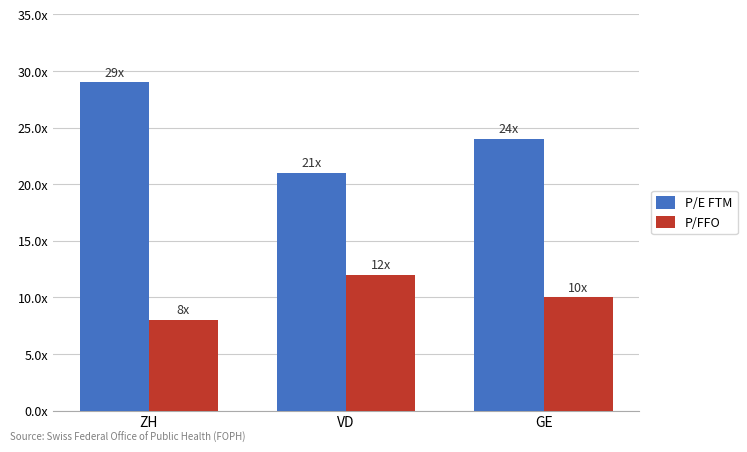

Reading right to left, extract all data points from this chart.

P/E FTM: 24	21	29
P/FFO: 10	12	8